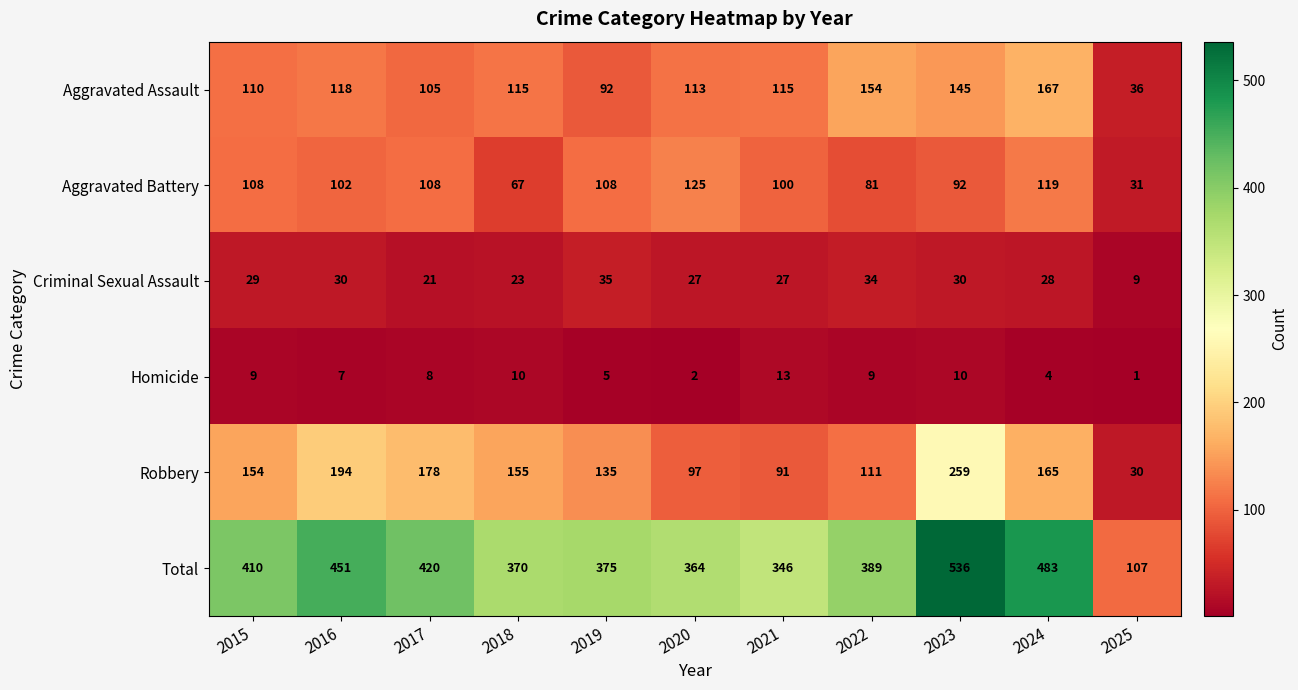

Which series has the largest total across all categories?

Total